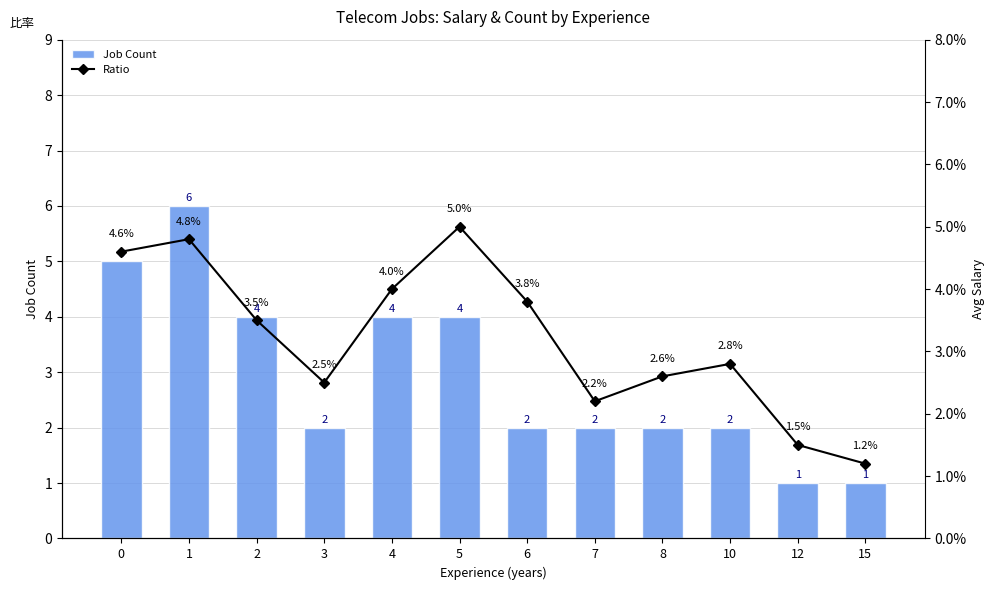

Reading left to right, list all the values displayed in this chart.

Job Count: 5.0	6.0	4.0	2.0	4.0	4.0	2.0	2.0	2.0	2.0	1.0	1.0
Ratio: 0.0	0.0	0.0	0.0	0.0	0.1	0.0	0.0	0.0	0.0	0.0	0.0